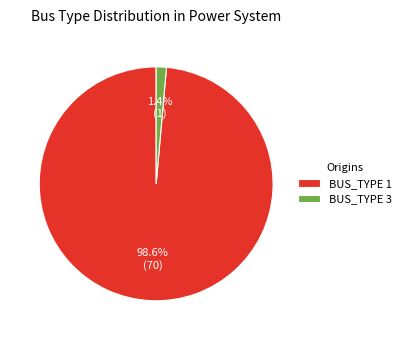

Count the number of slices in the pie.

2